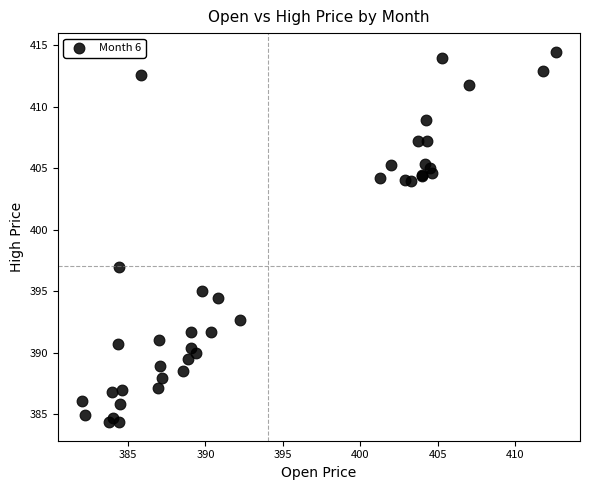

What Y value in the scatter plot is closest to 399?

397.0